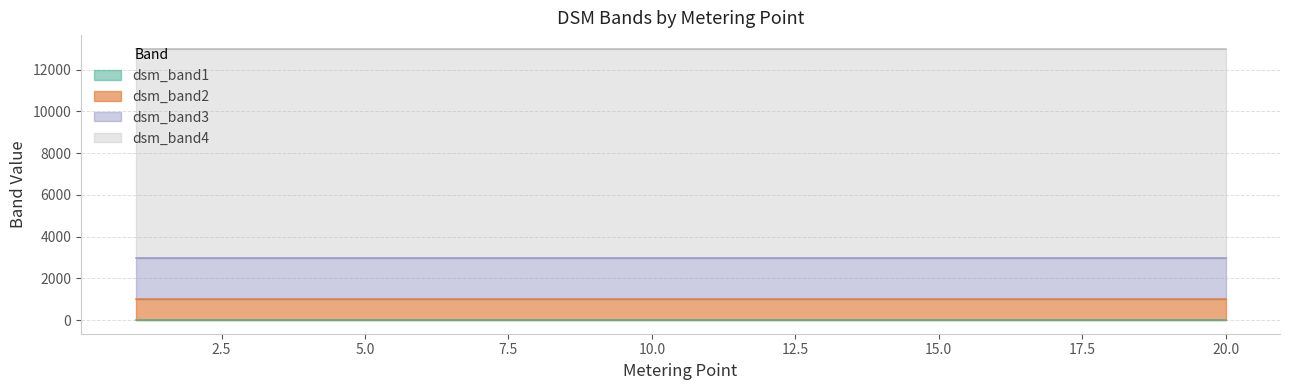

Is the value of dsm_band3 at 14 greater than the value of dsm_band2 at 15?

Yes